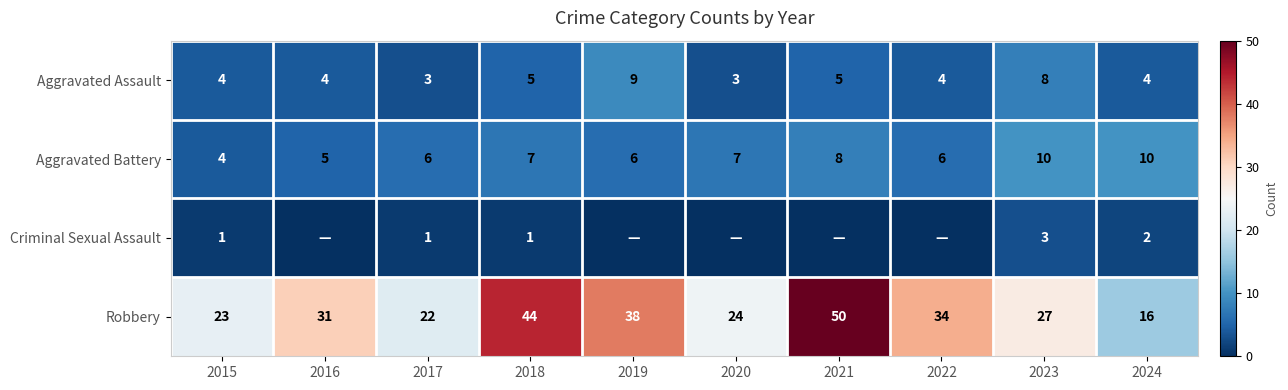

Which has a higher value, 2015 or 2020?

2015